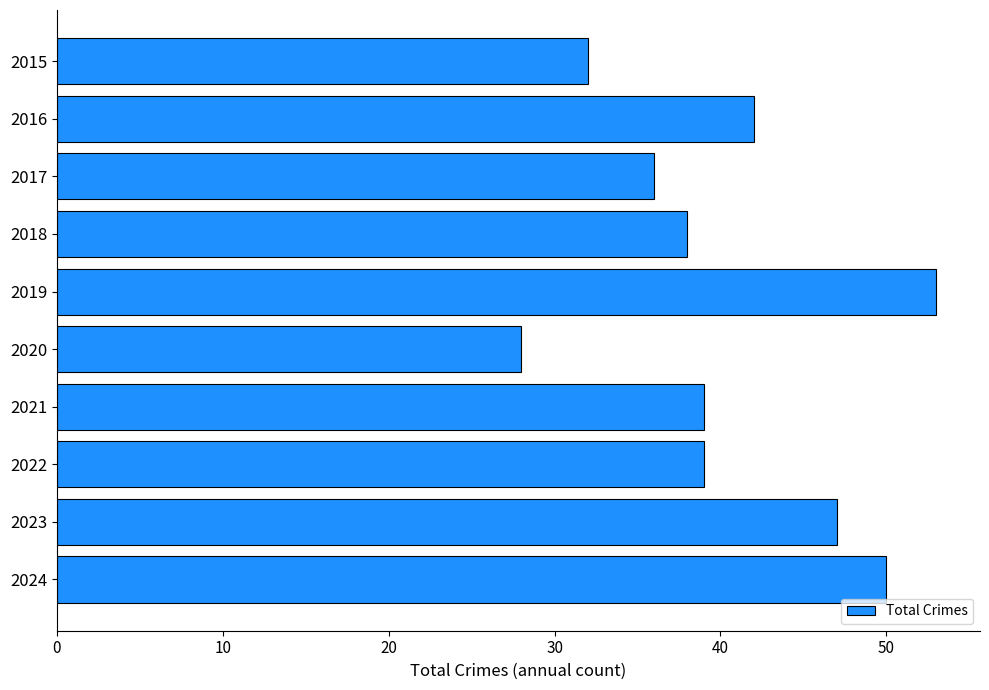

Between 2016 and 2020, which is larger?

2016